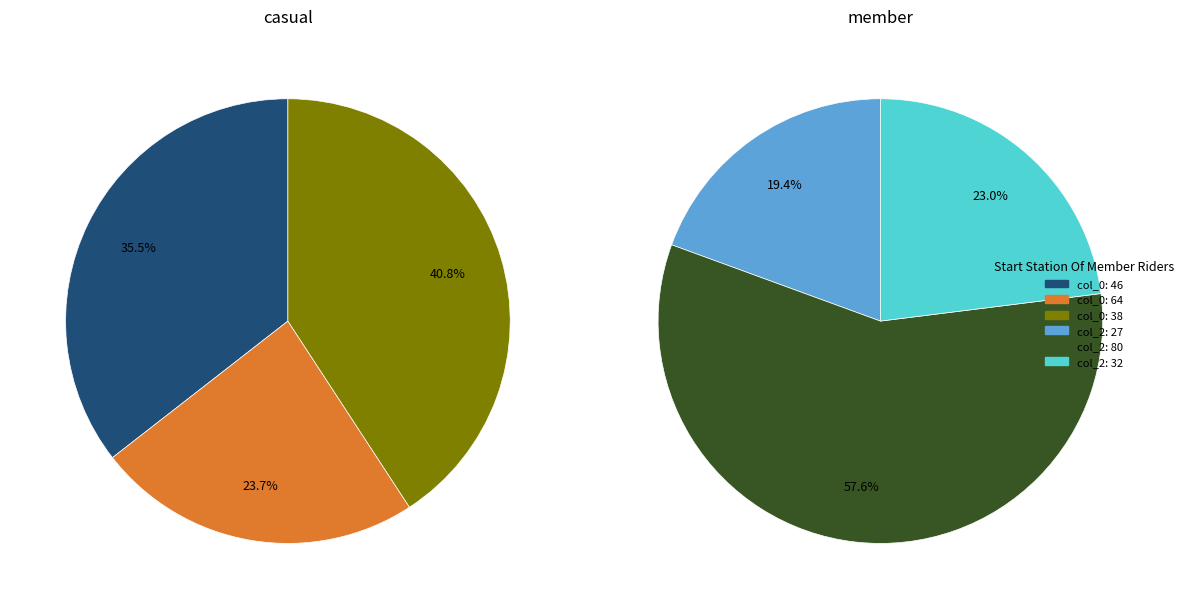

Which slice is the largest?

38